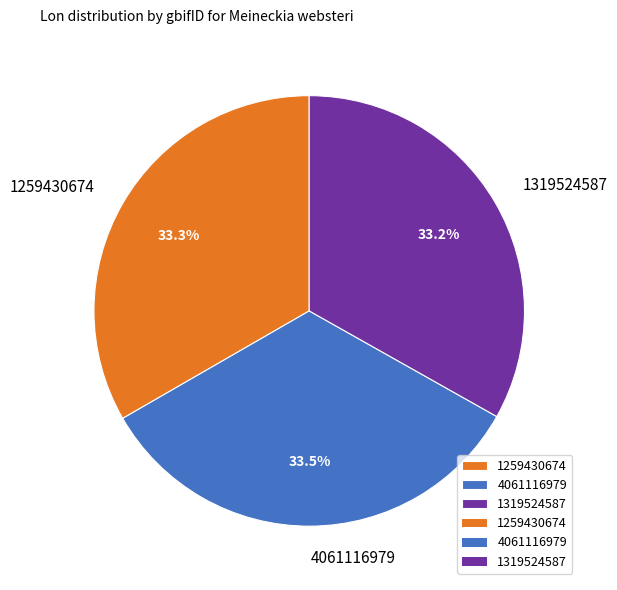

What is the ratio of the value at 1319524587 to the value at 1259430674?

1.0